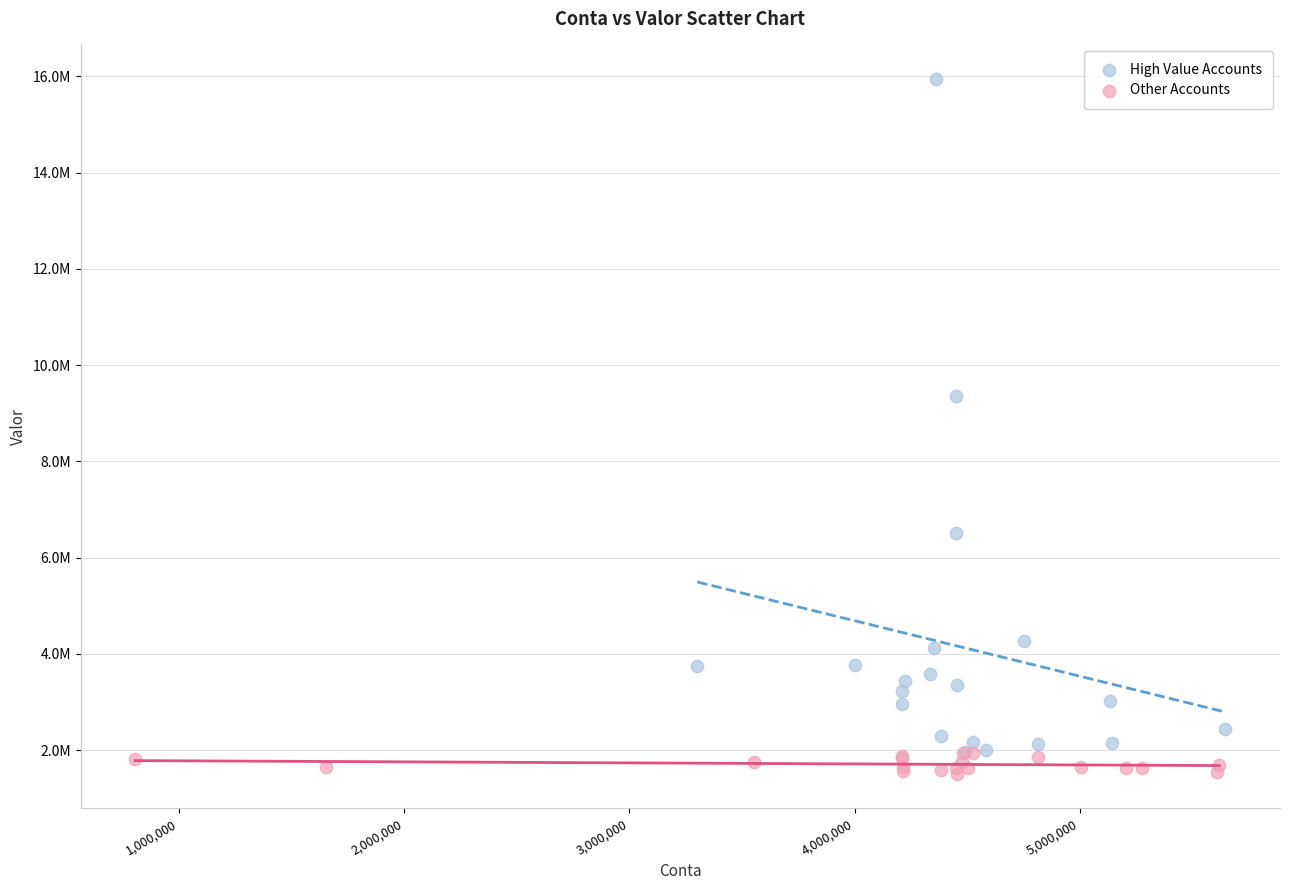

Which series has the widest spread of Y values?

High Value Accounts